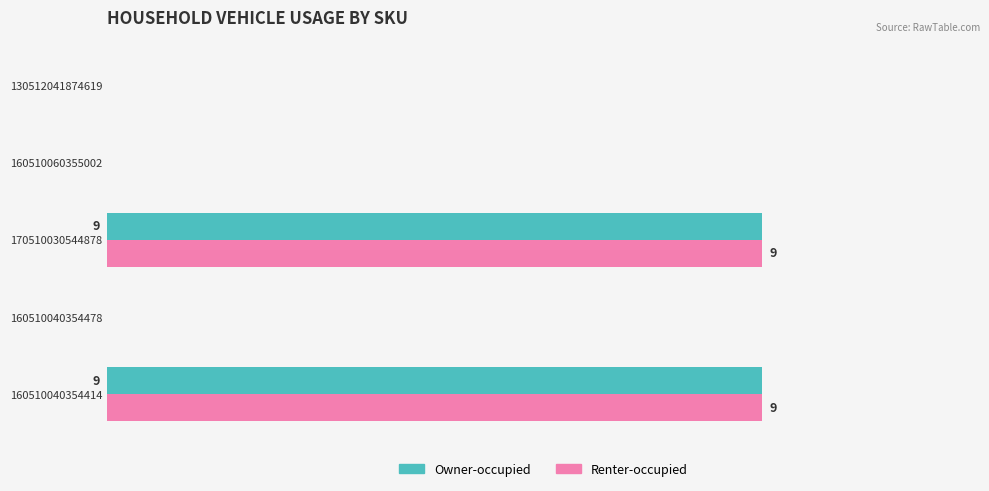

What are all the series names shown in the legend?

Owner-occupied, Renter-occupied